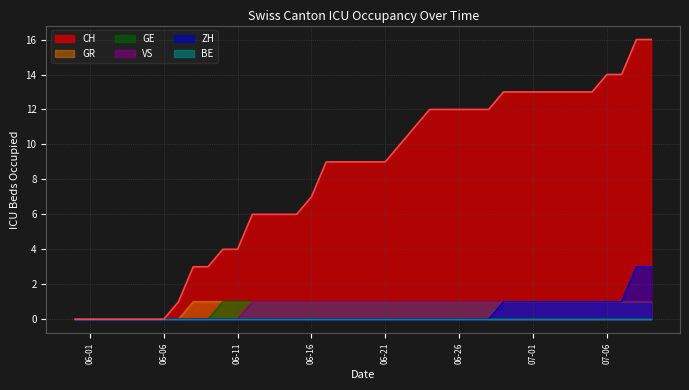

How many data points does each series have?

40